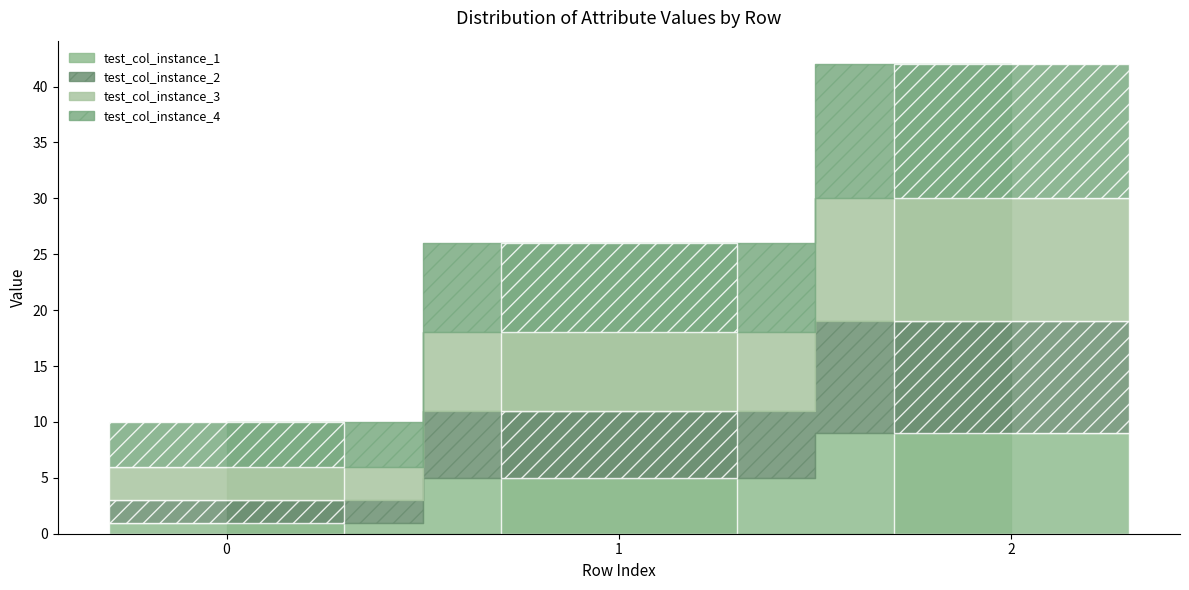

Count the test_col_instance_4 values in the range 4 to 12.

3